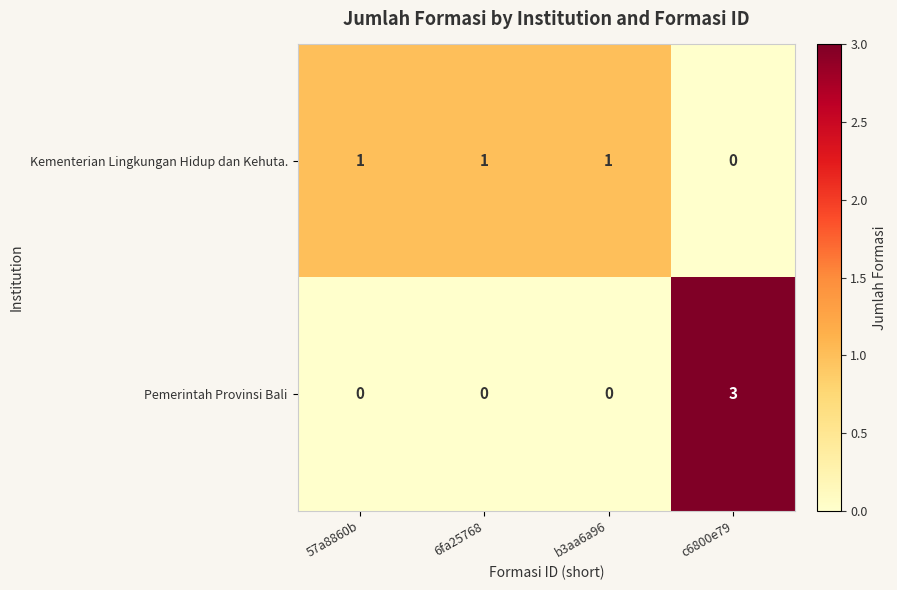

Rank the series at c6800e79 from highest to lowest value.

Pemerintah Provinsi Bali, Kementerian Lingkungan Hidup dan Kehuta.